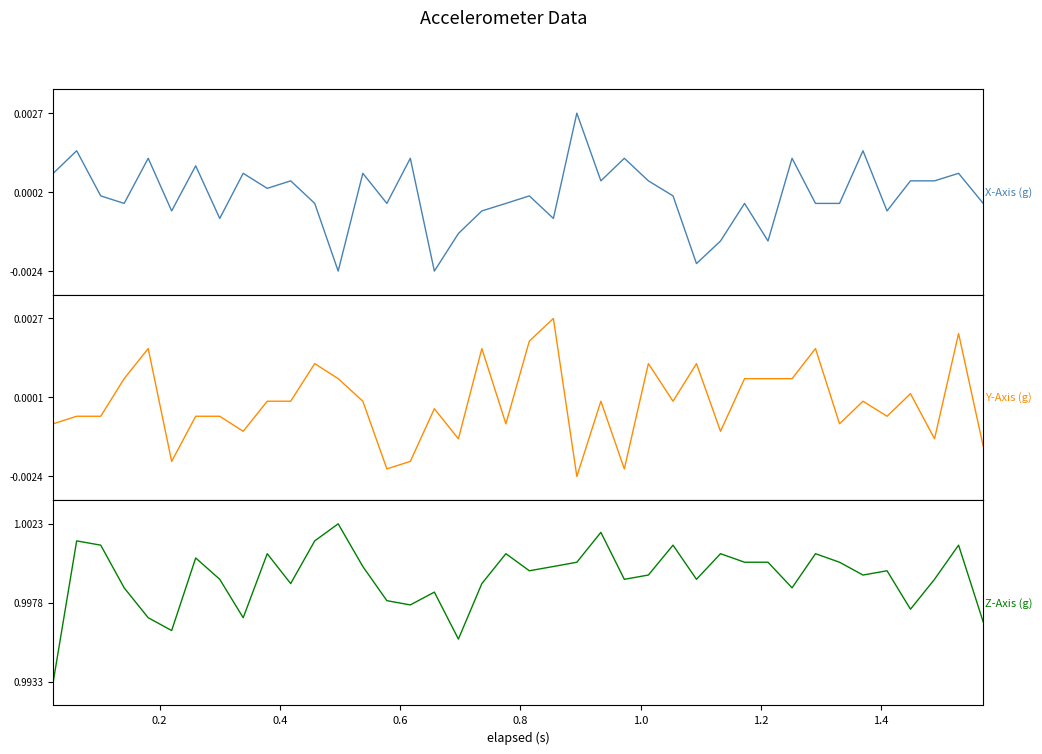

True or false: Z-Axis (g) and Y-Axis (g) intersect in this chart.

False